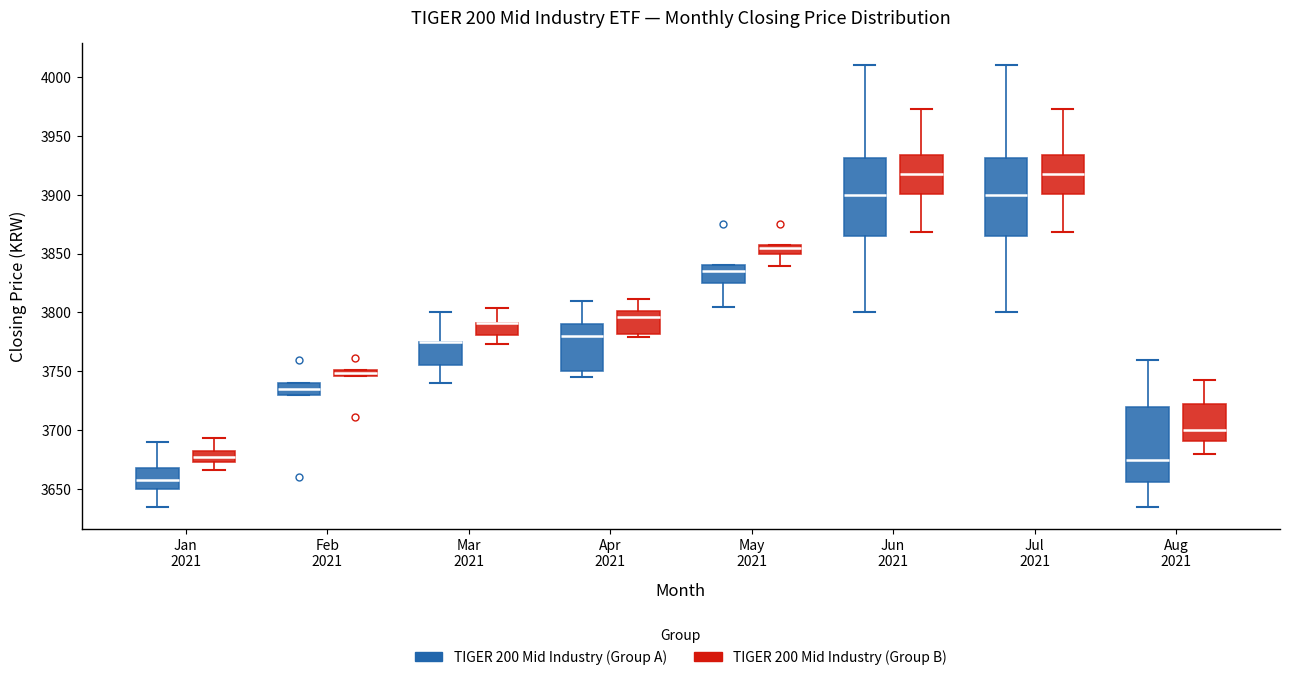

Where does the lower whisker of the box for May 2021 (TIGER 200 Mid Industry (Group A)) end on the y-axis? The values are not printed on the chart, so give them approximately, as read against the axis.

3805